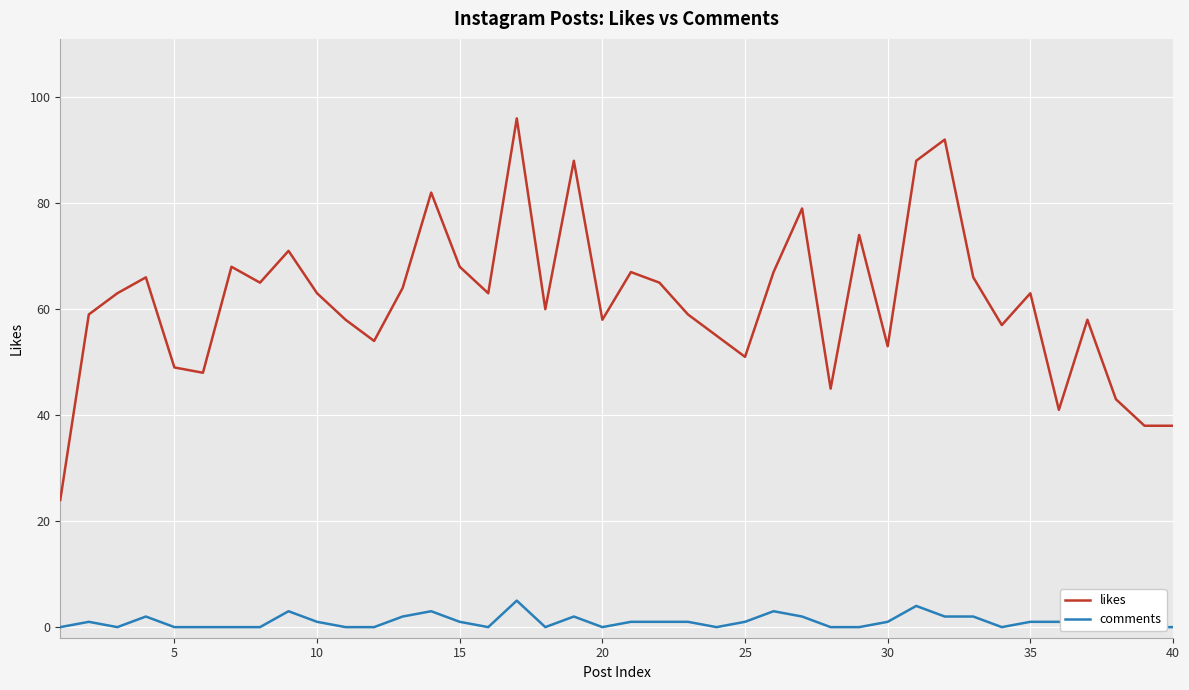

The likes series shows 53 at 30. True or false?

True